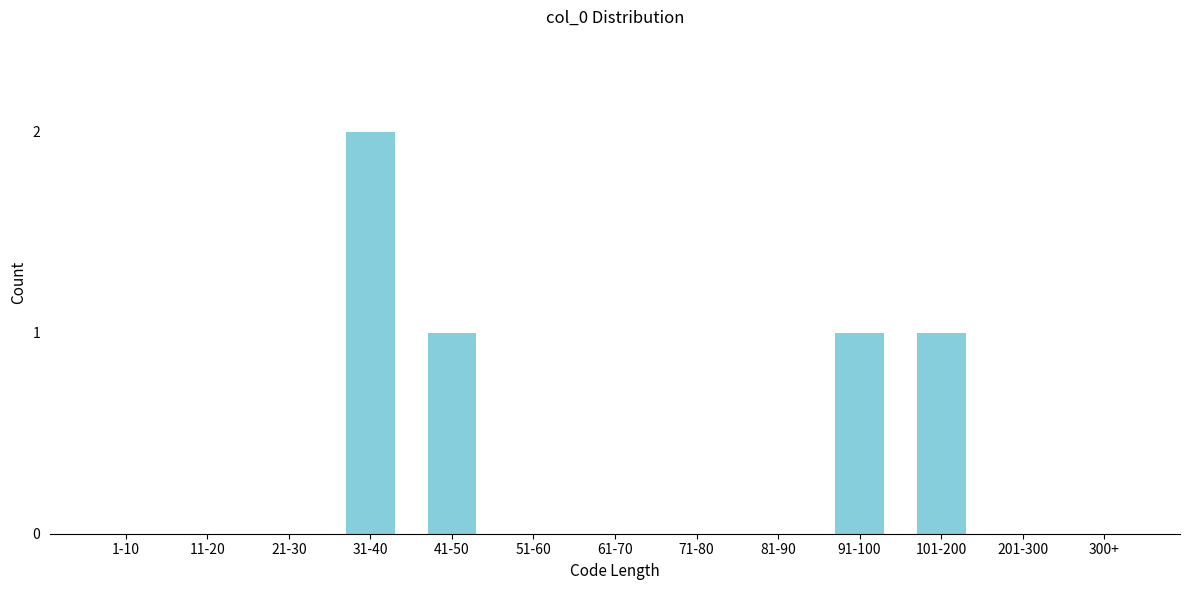

Reading right to left, list all the values displayed in this chart.

300+=0	201-300=0	101-200=1	91-100=1	81-90=0	71-80=0	61-70=0	51-60=0	41-50=1	31-40=2	21-30=0	11-20=0	1-10=0